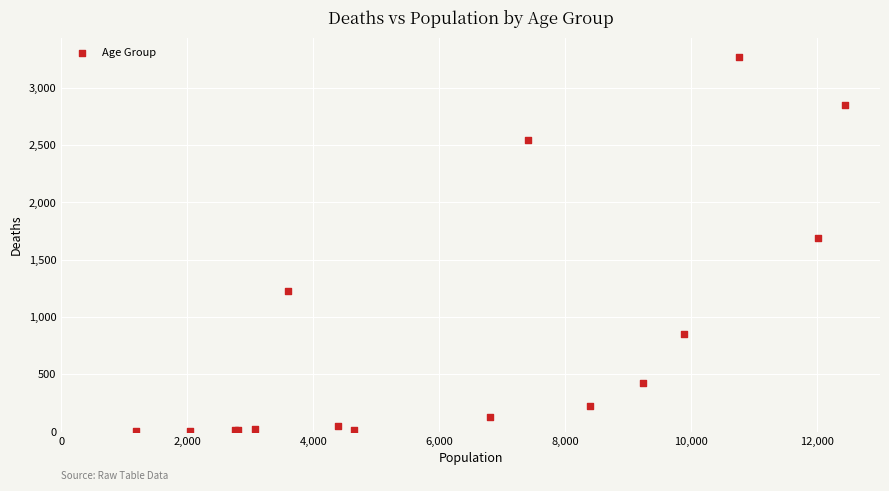

What Y value in the scatter plot is closest to 1638?

1690